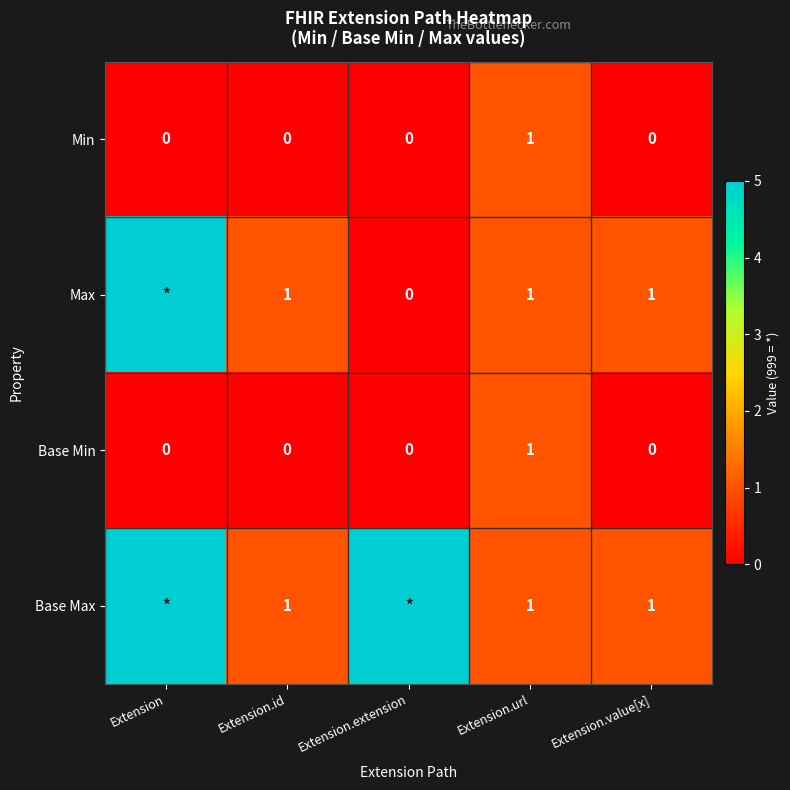

At which label does Base Min reach its peak?

Extension.url